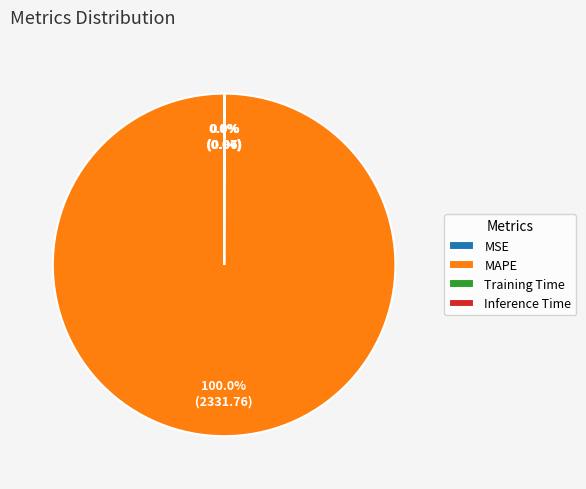

Is MAPE the majority of the pie?

Yes